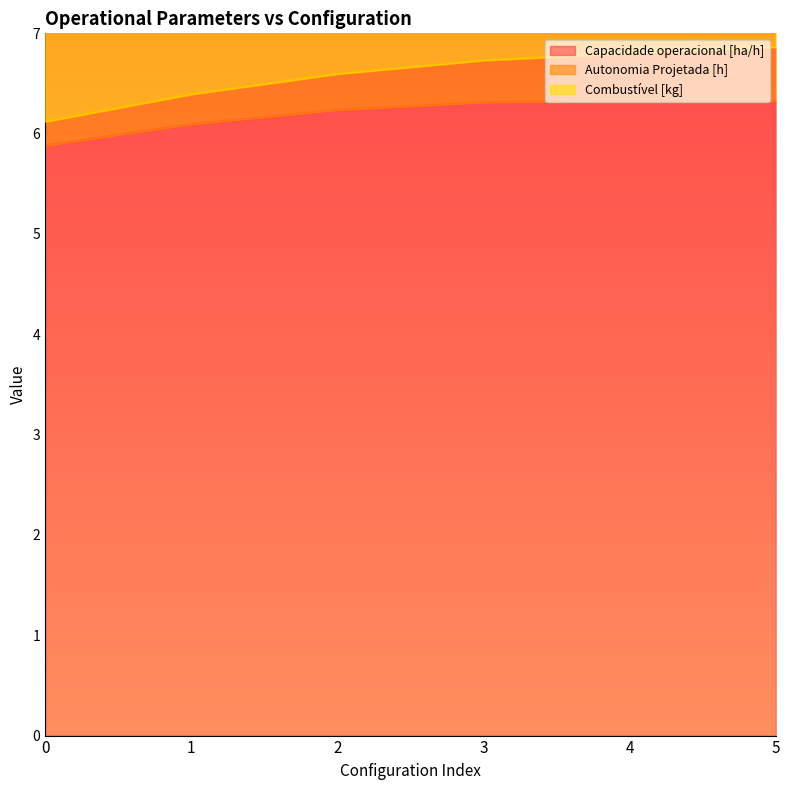

What is the minimum value for Capacidade operacional [ha/h]?

5.9